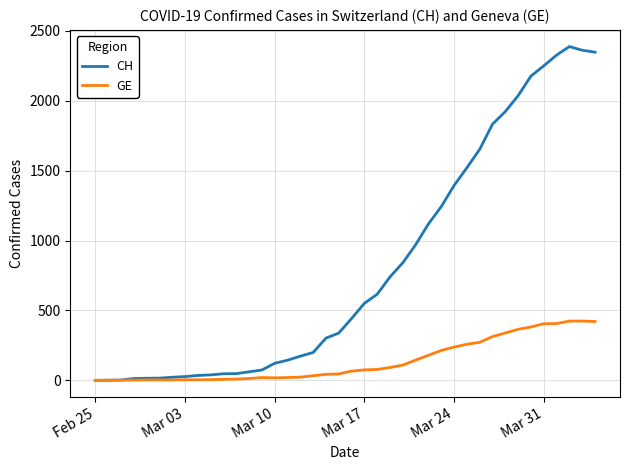

Which series has the largest total across all categories?

CH